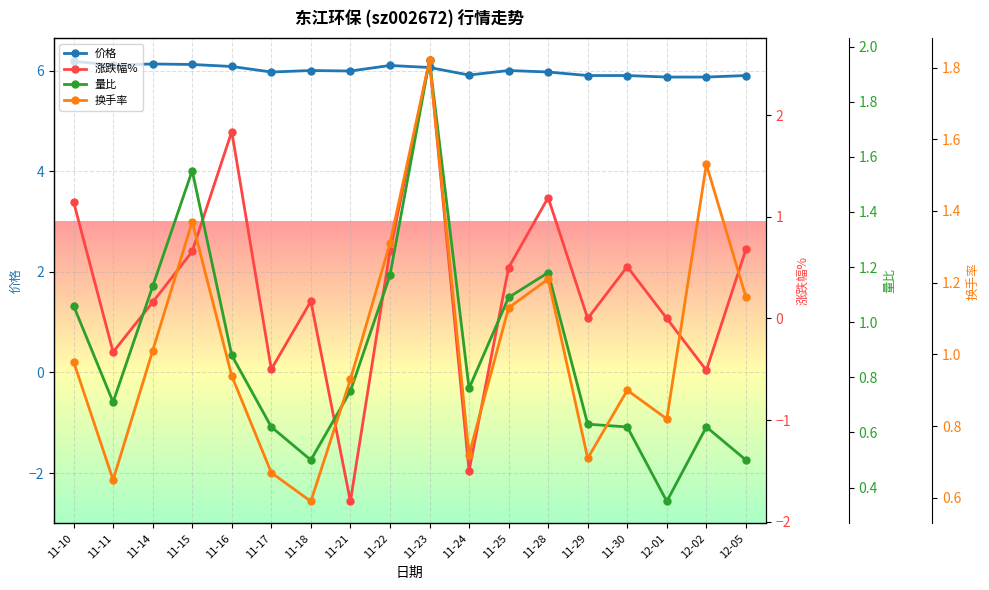

What is the difference between the highest and lowest values at 12-05?

5.4